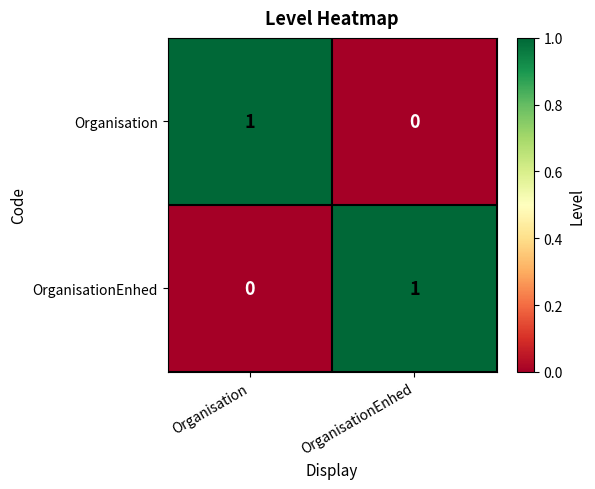

Is it true that Organisation equals 0 at OrganisationEnhed?

True